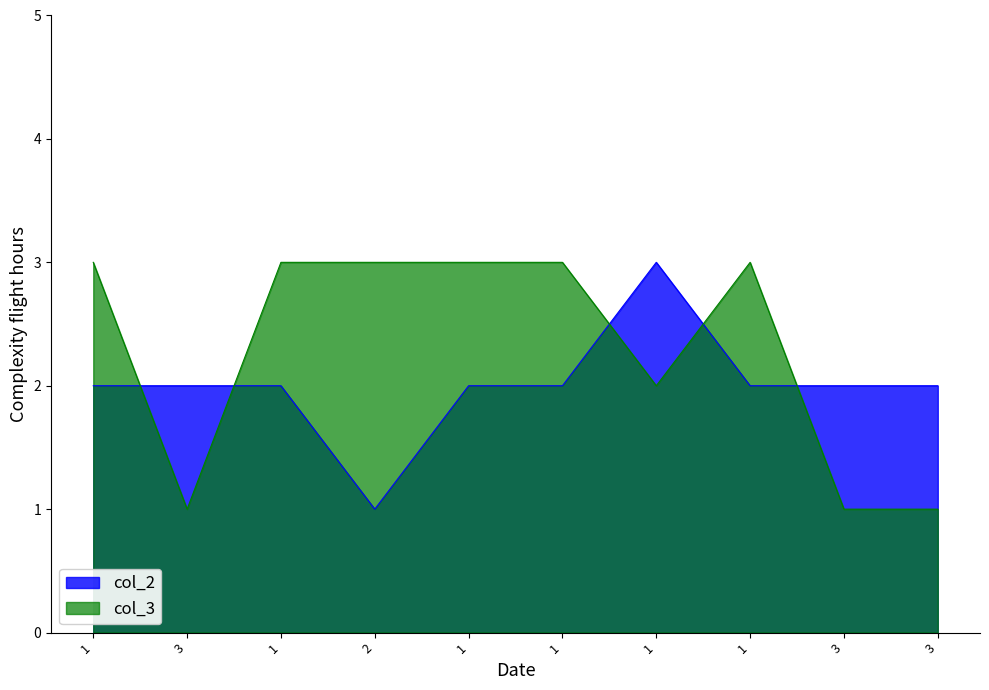

Between which two adjacent categories do col_3 and col_2 first intersect?

1 and 3